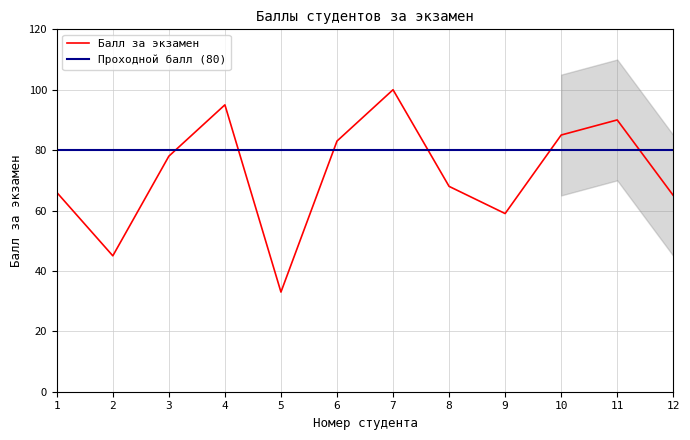

Reading left to right, transcribe all the data shown in this chart.

Балл за экзамен: 1=66	2=45	3=78	4=95	5=33	6=83	7=100	8=68	9=59	10=85	11=90	12=65
Проходной балл (80): 1=80	2=80	3=80	4=80	5=80	6=80	7=80	8=80	9=80	10=80	11=80	12=80